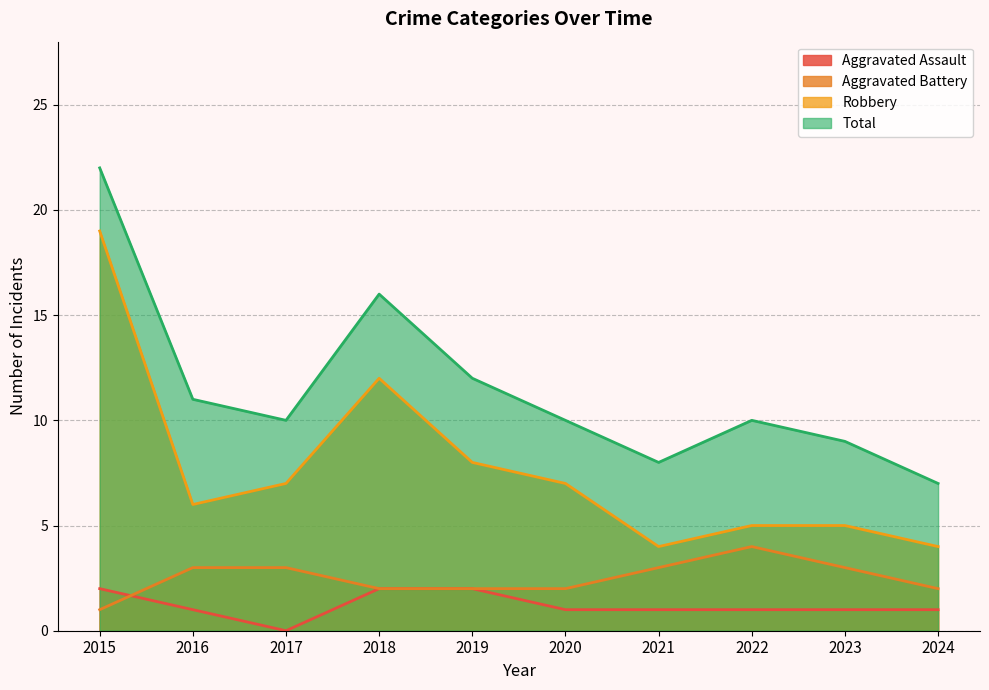

At 2021, list the series in order from smallest to largest.

Aggravated Assault, Aggravated Battery, Robbery, Total